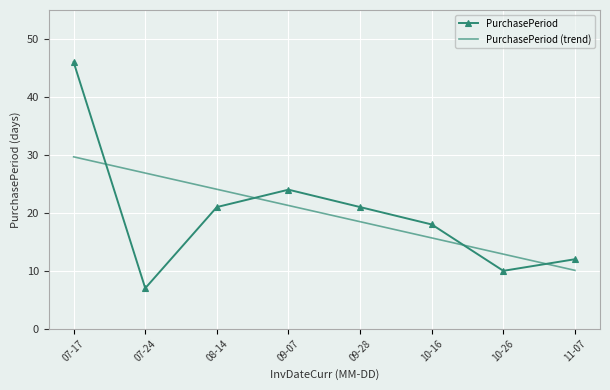

Is the value of PurchasePeriod at 09-28 greater than the value of PurchasePeriod (trend) at 09-28?

Yes